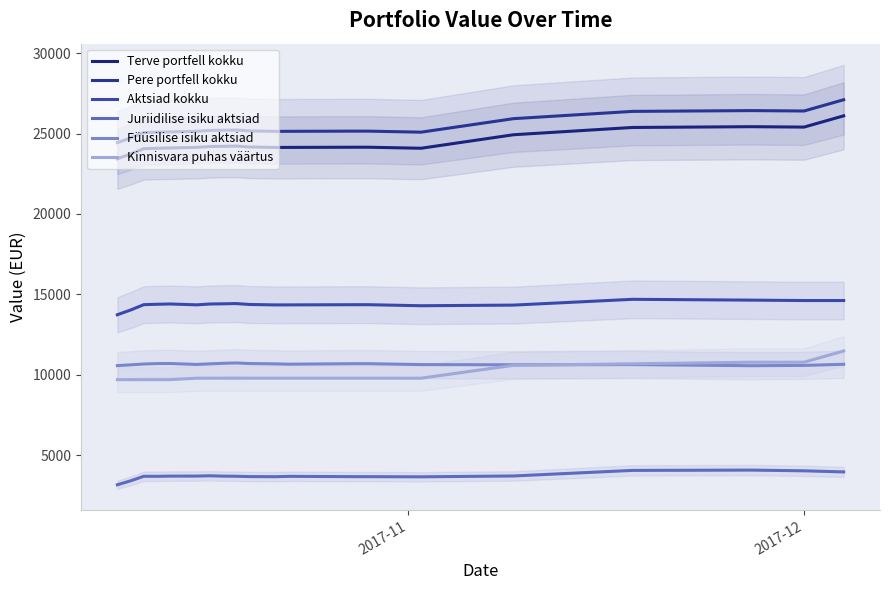

Rank the series by their maximum value, from highest to lowest.

Pere portfell kokku, Terve portfell kokku, Aktsiad kokku, Kinnisvara puhas väärtus, Füüsilise isiku aktsiad, Juriidilise isiku aktsiad